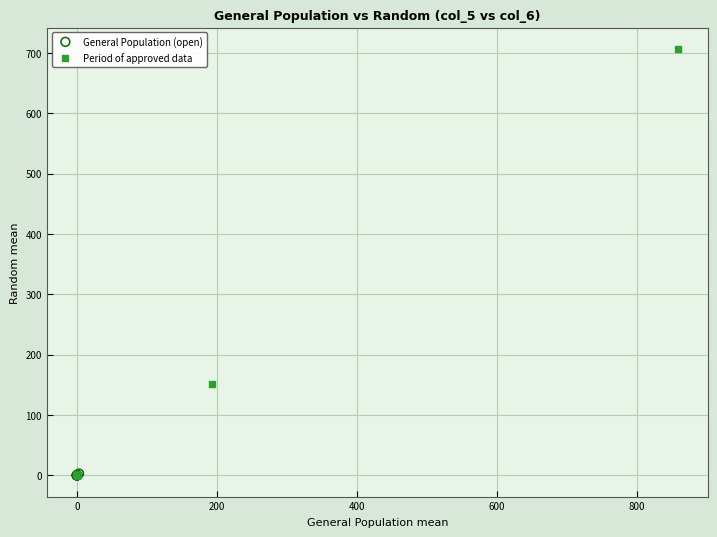

Which series has the largest Y range (max minus min)?

Period of approved data